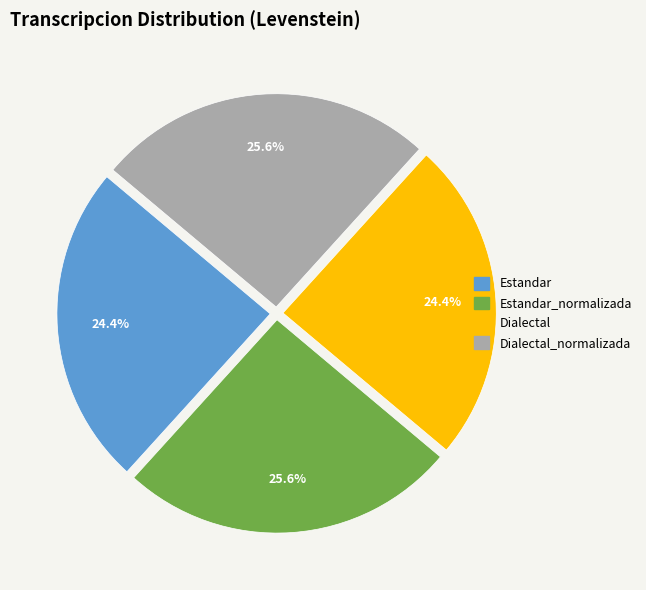

Does any single category account for the majority?

No